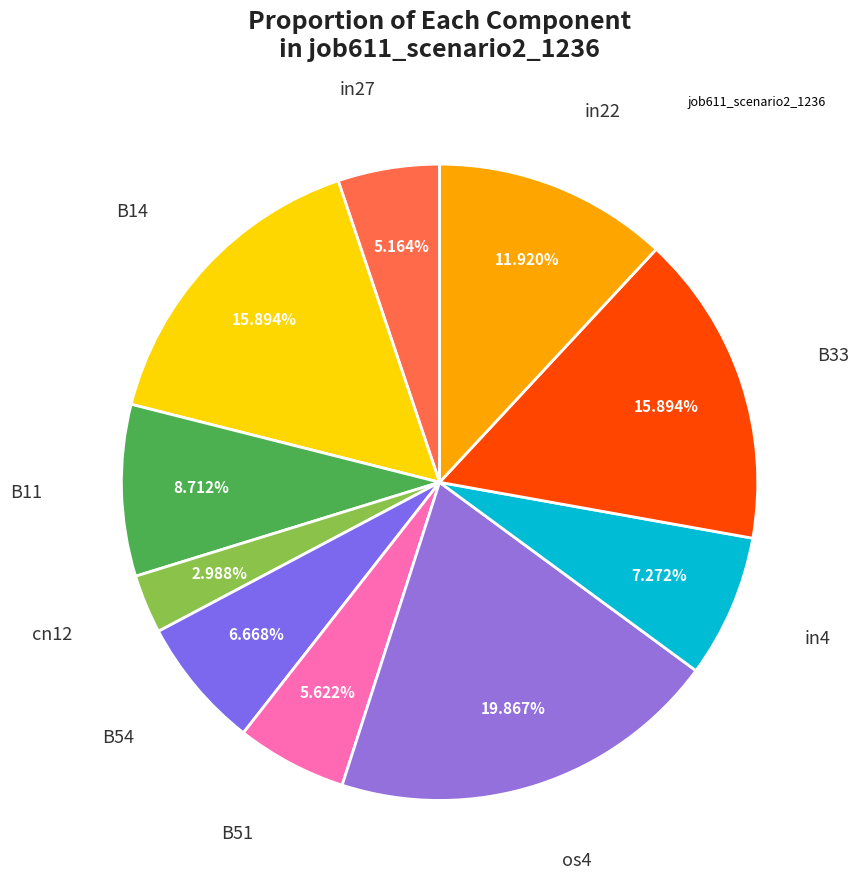

How many slices are in this pie chart?

10